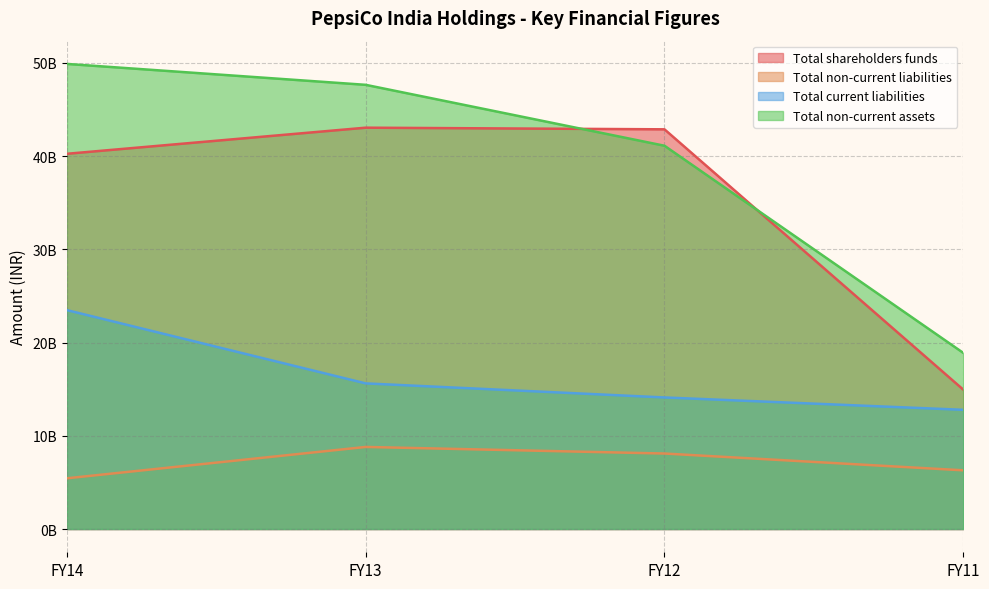

Is it true that Total current liabilities equals 6294982720 at FY11?

False